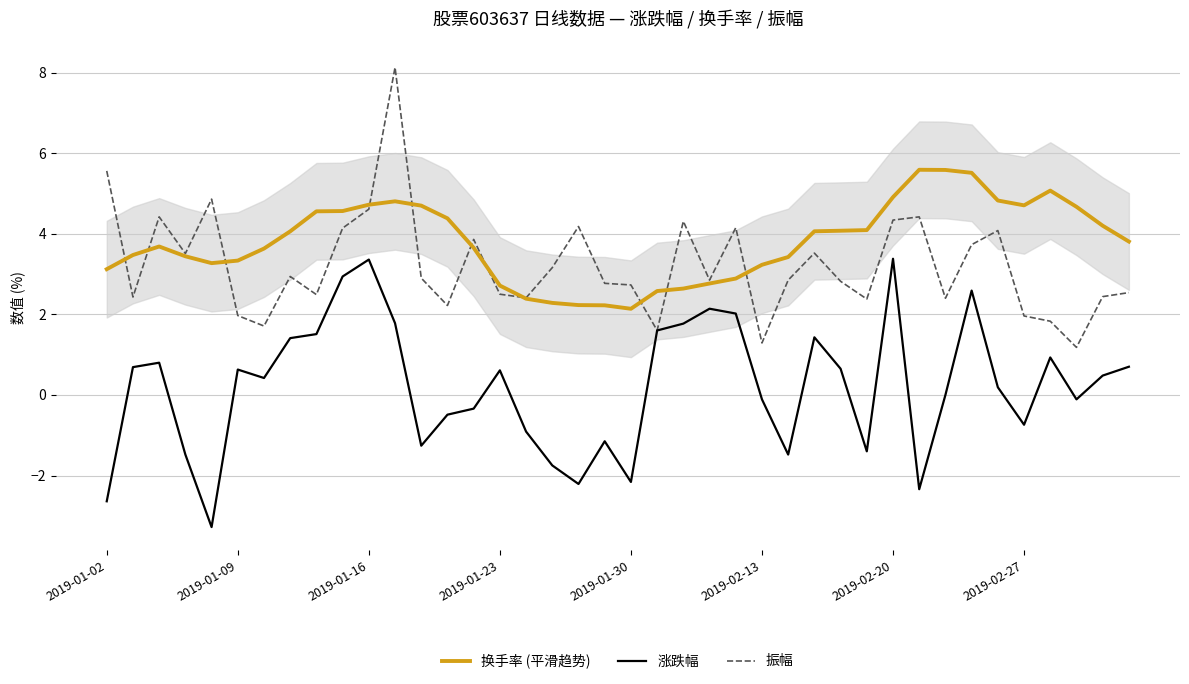

Which series has the widest spread of values?

振幅